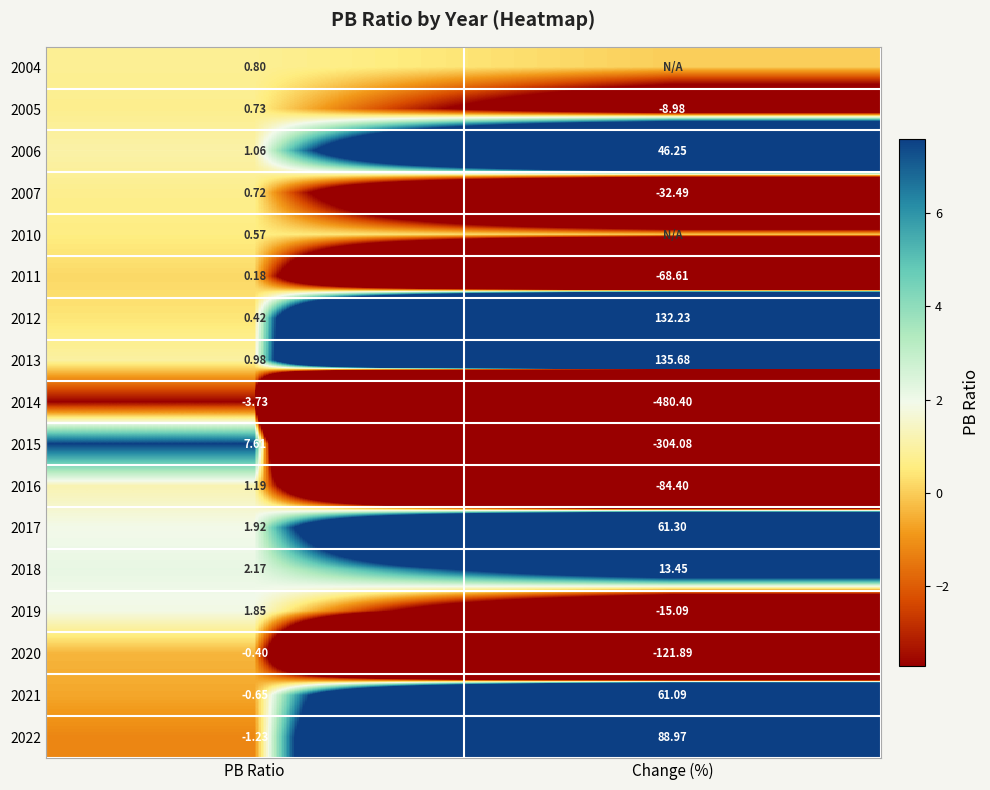

Between PB Ratio and Change (%), which is larger?

PB Ratio